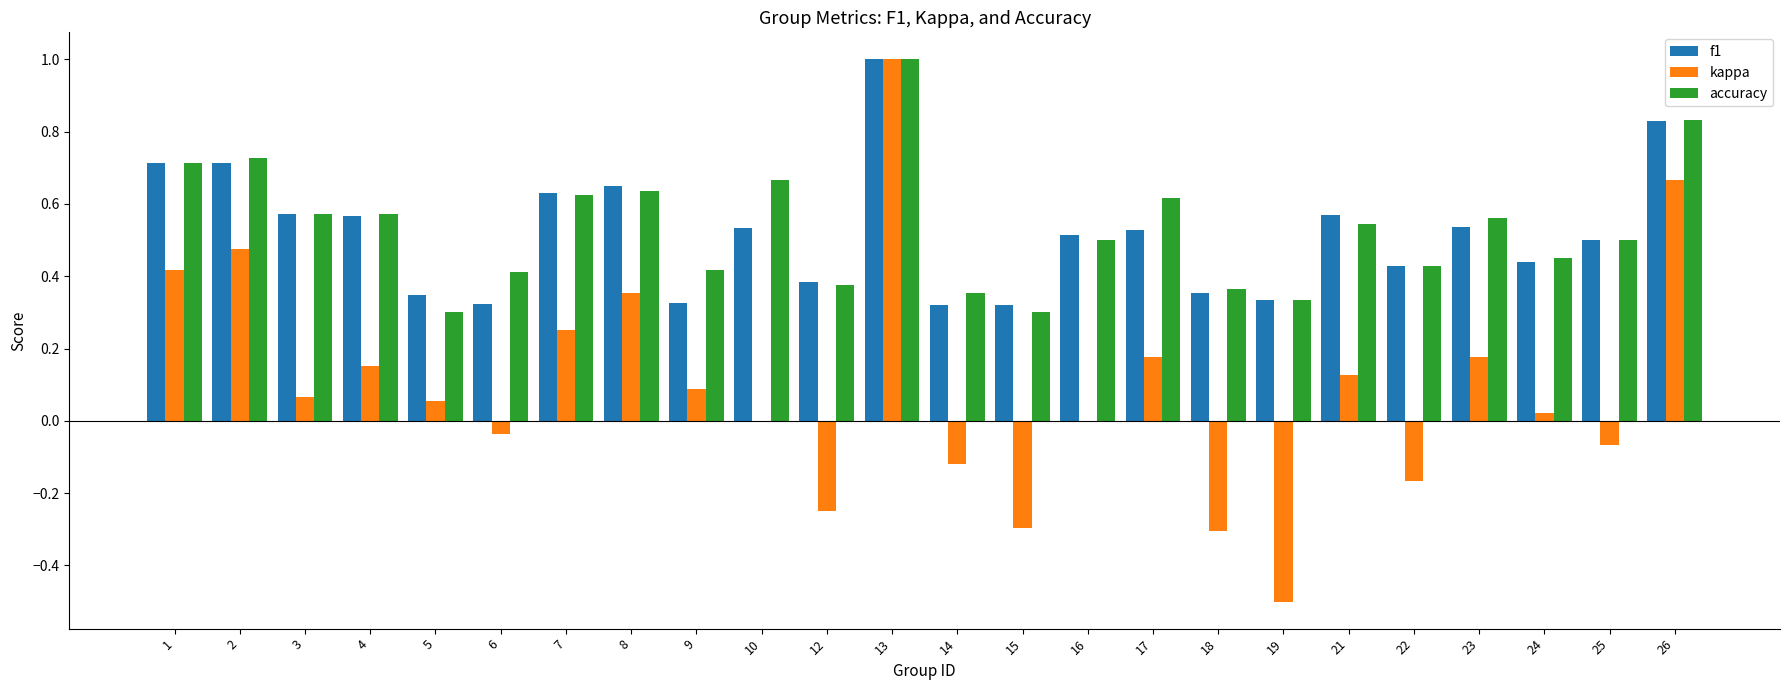

Is it true that kappa equals -0.3 at 15?

True